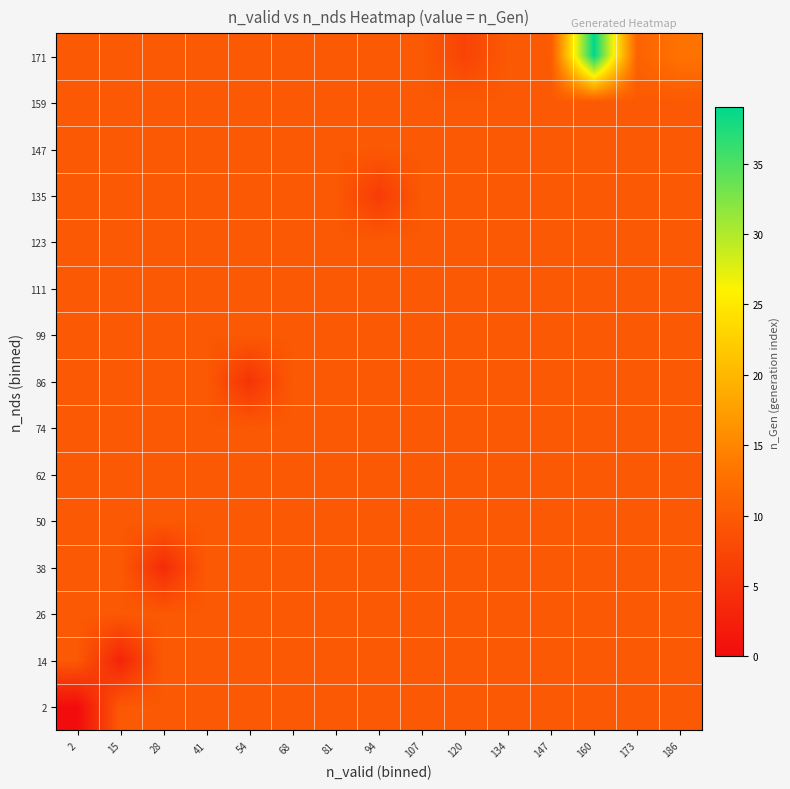

How many distinct data groups are displayed?

15